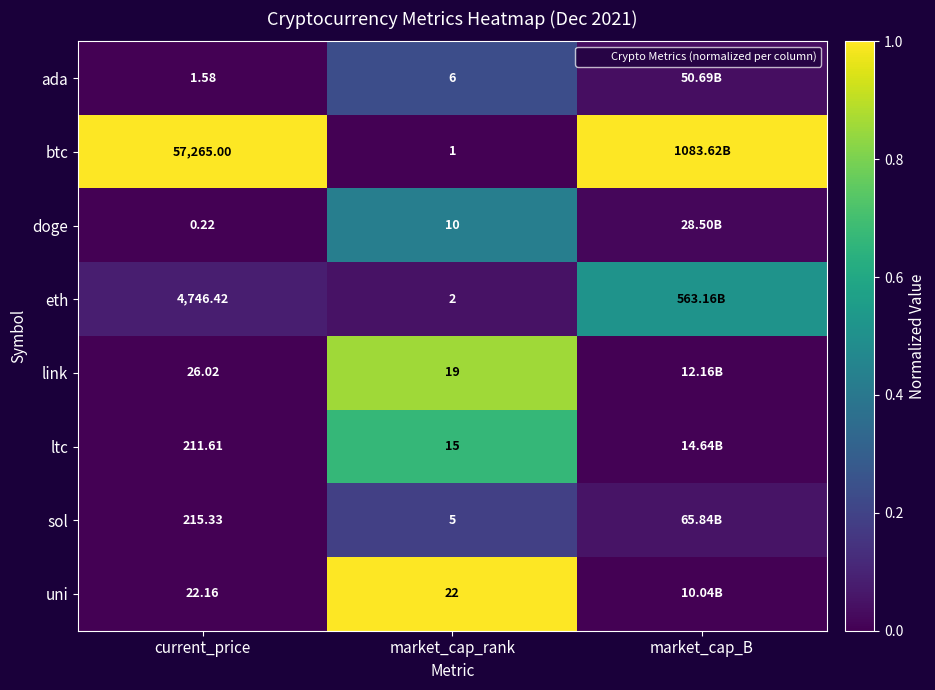

Where is ada nearest to the value 0?

current_price